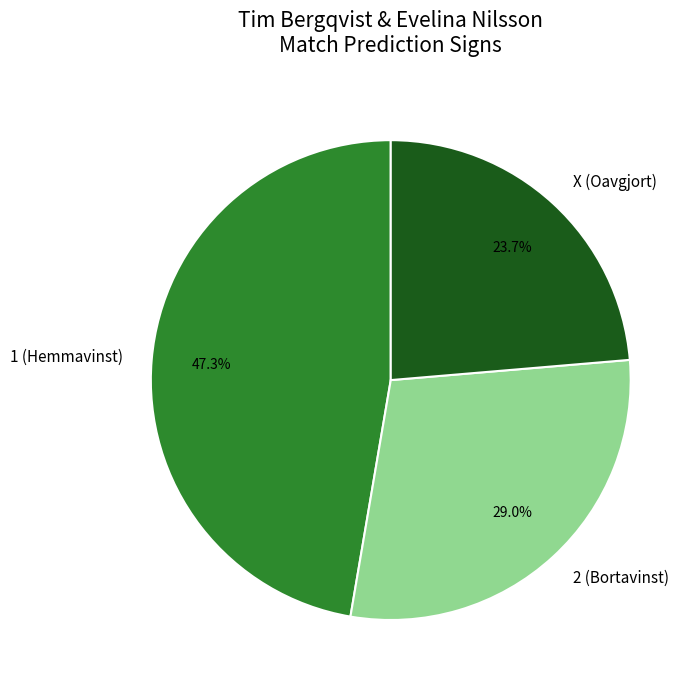

Rank the categories by value from highest to lowest.

1 (Hemmavinst), 2 (Bortavinst), X (Oavgjort)